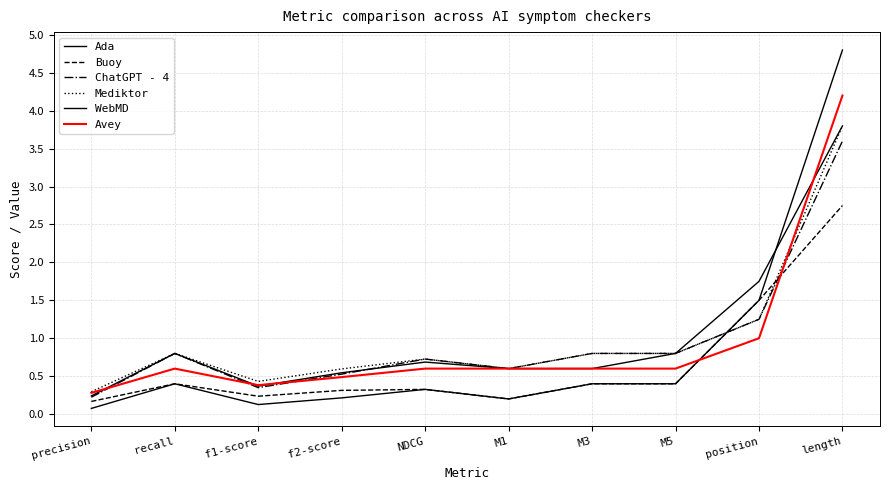

Reading left to right, extract all data points from this chart.

Ada: 0.2	0.8	0.4	0.5	0.7	0.6	0.6	0.8	1.8	3.8
Buoy: 0.2	0.4	0.2	0.3	0.3	0.2	0.4	0.4	1.5	2.8
ChatGPT - 4: 0.2	0.8	0.3	0.5	0.7	0.6	0.8	0.8	1.2	3.6
Mediktor: 0.3	0.8	0.4	0.6	0.7	0.6	0.8	0.8	1.2	3.8
WebMD: 0.1	0.4	0.1	0.2	0.3	0.2	0.4	0.4	1.5	4.8
Avey: 0.3	0.6	0.4	0.5	0.6	0.6	0.6	0.6	1.0	4.2